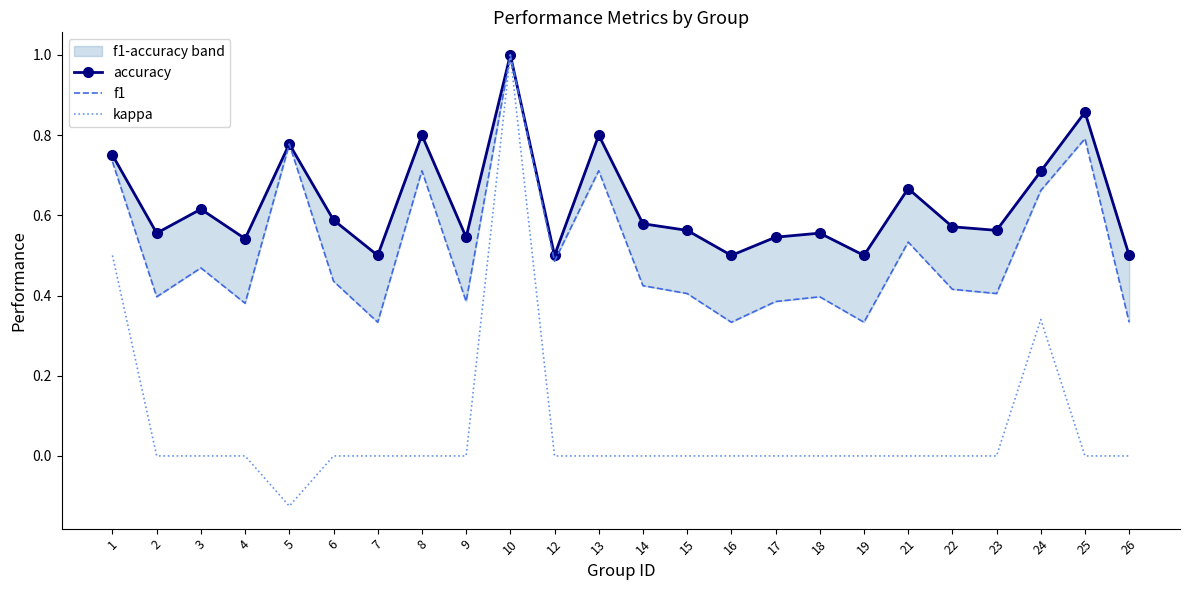

True or false: accuracy and kappa cross at least once.

False